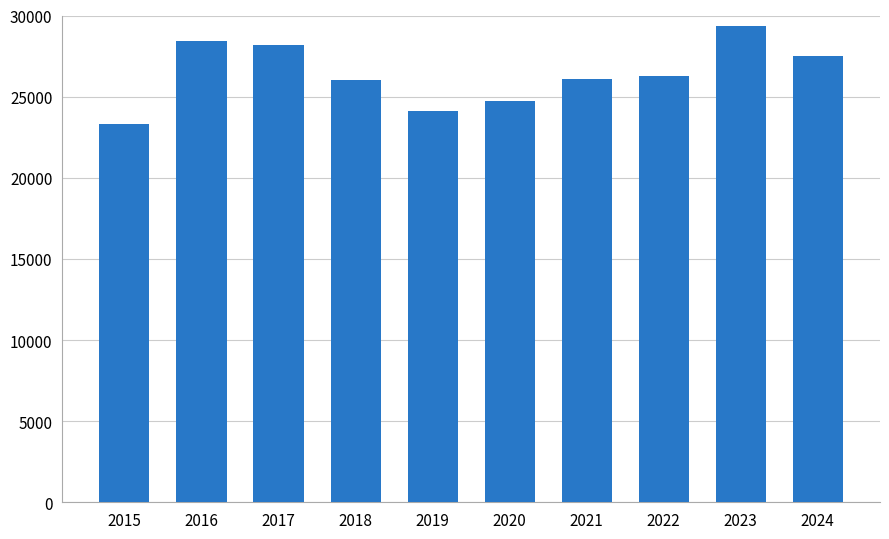

Which category has the lowest value across all series?

2015